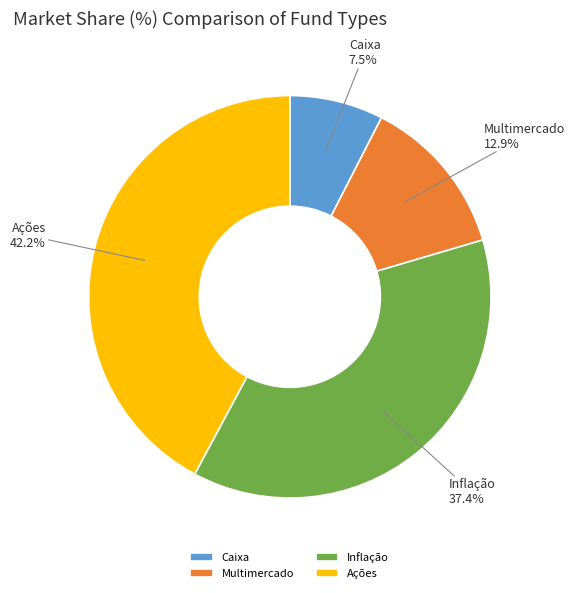

Which has a higher value, Caixa or Inflação?

Inflação